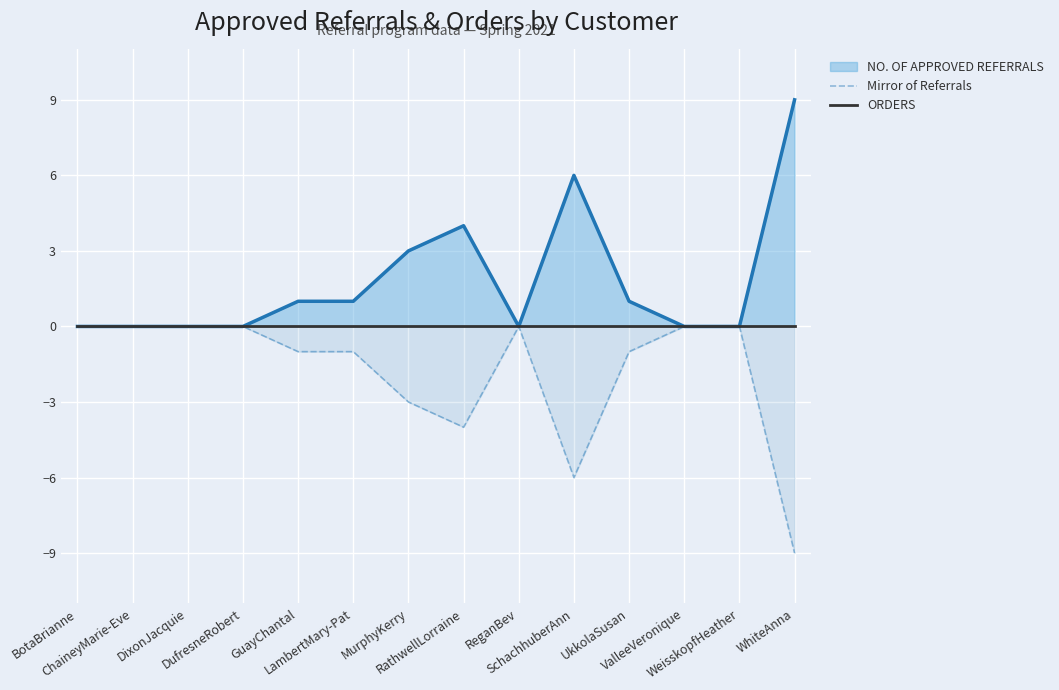

Does the chart display data point markers on the line(s)?

No